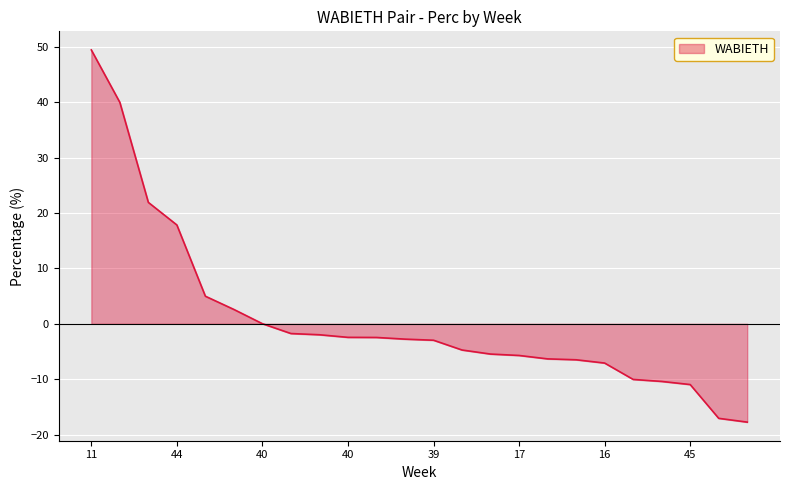

What is the smallest value displayed?

-17.7